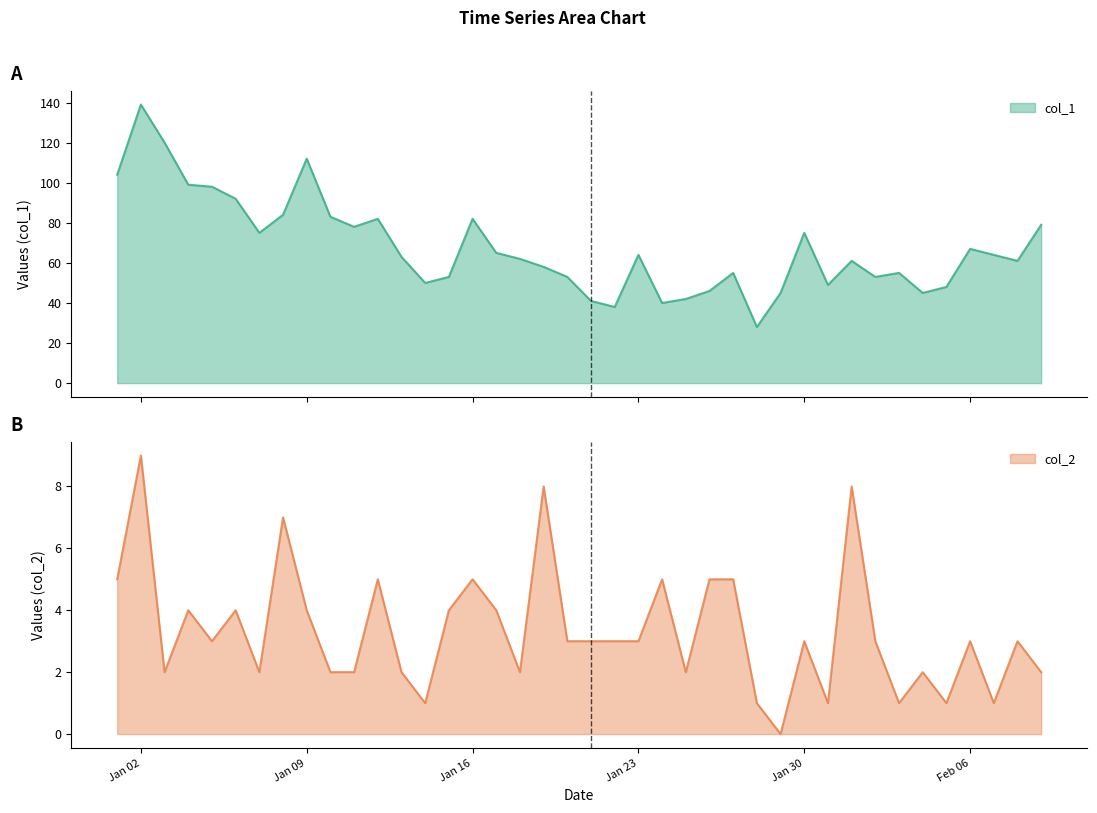

How many lines are shown in the chart?

2